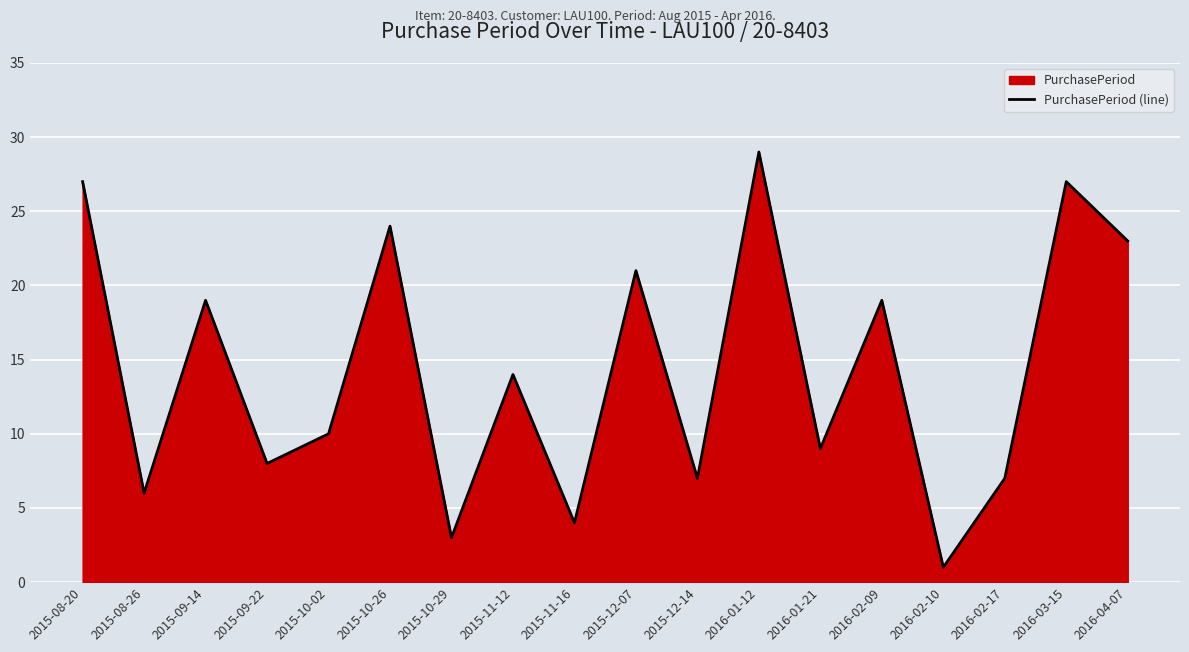

How many values are below 14?

9